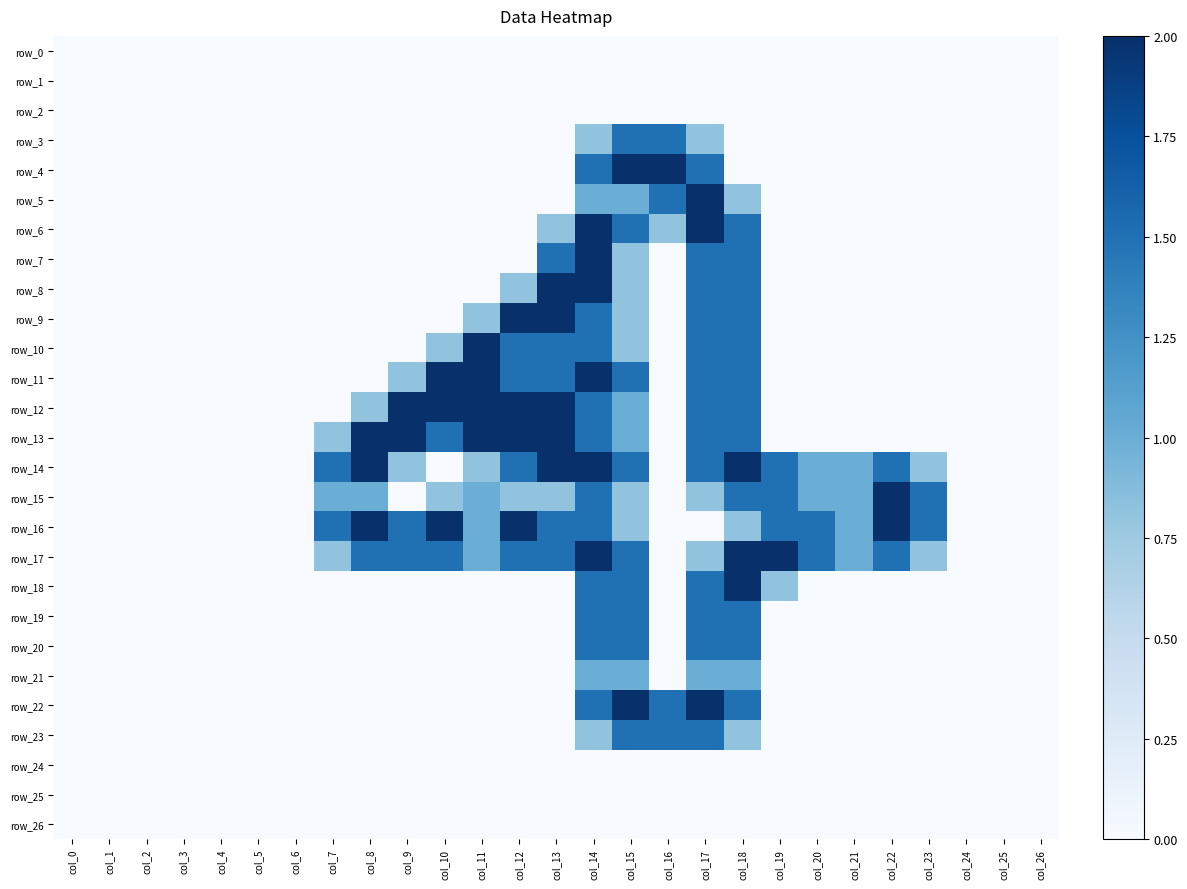

The row_26 series shows 0.0 at col_19. True or false?

True